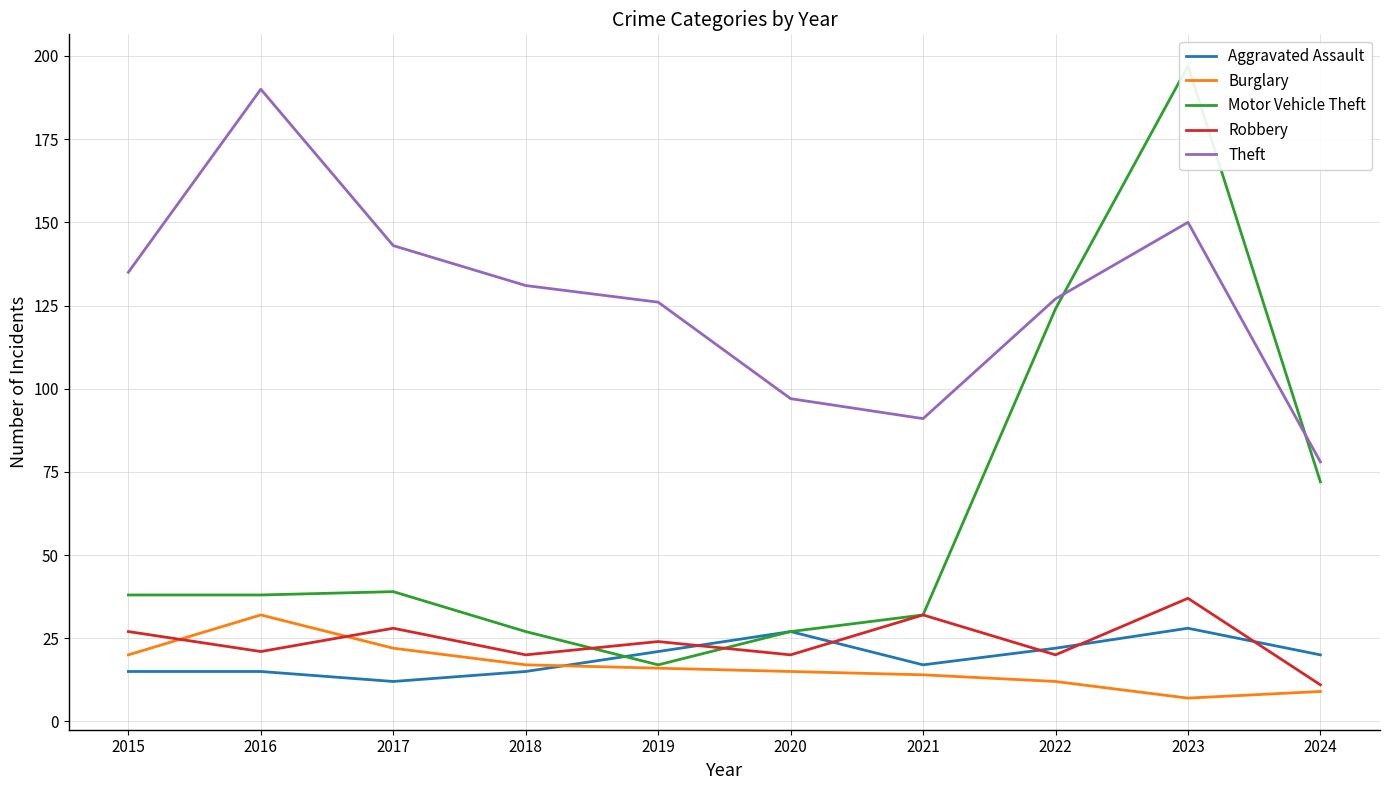

At how many categories does at least one series exceed 69?

10